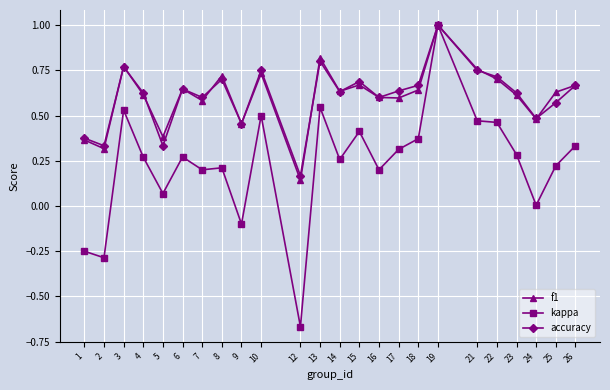

True or false: f1 has a value of 0.7 at 26.

True